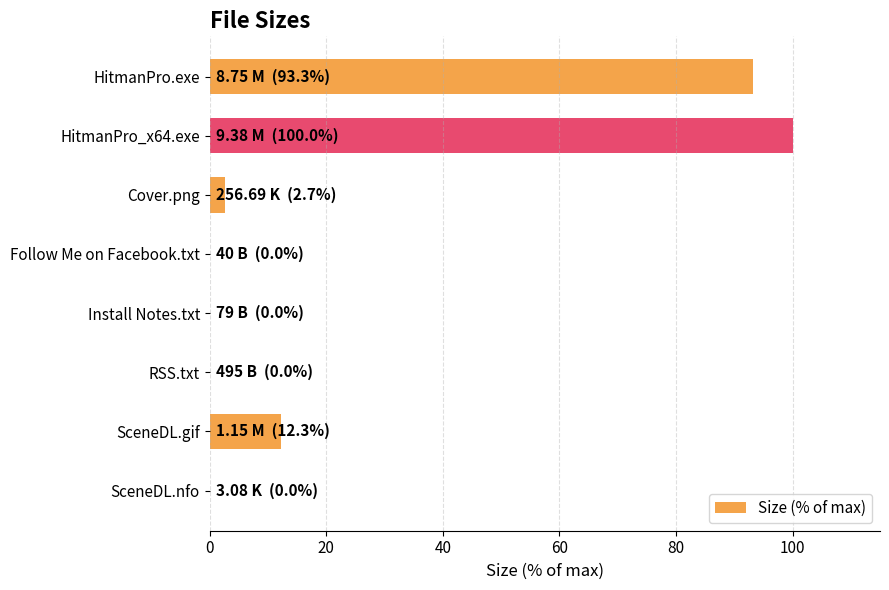

What is the greatest value displayed?

100.0